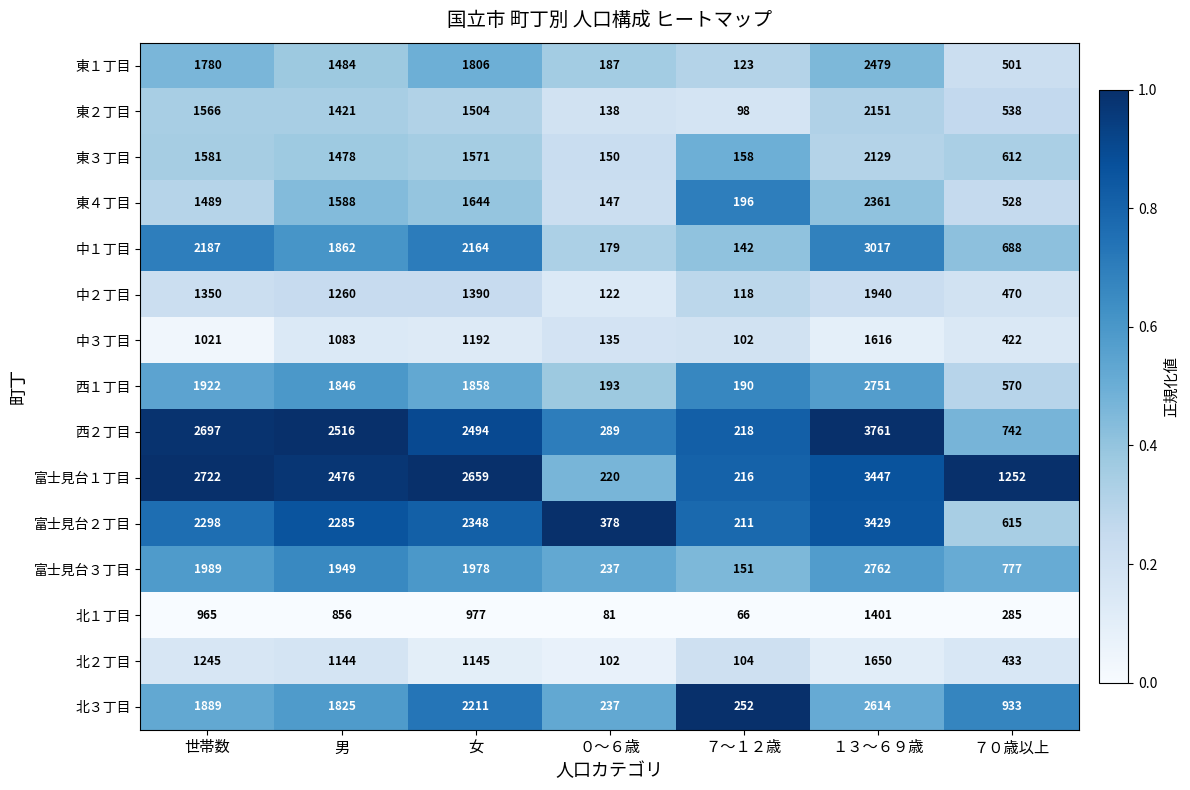

At 男, list the series in order from largest to smallest.

西２丁目, 富士見台１丁目, 富士見台２丁目, 富士見台３丁目, 中１丁目, 西１丁目, 北３丁目, 東４丁目, 東１丁目, 東３丁目, 東２丁目, 中２丁目, 北２丁目, 中３丁目, 北１丁目